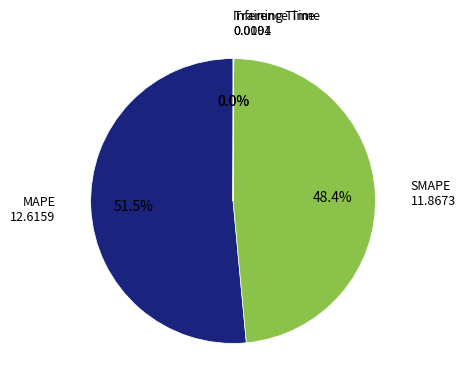

Does any single category account for the majority?

Yes